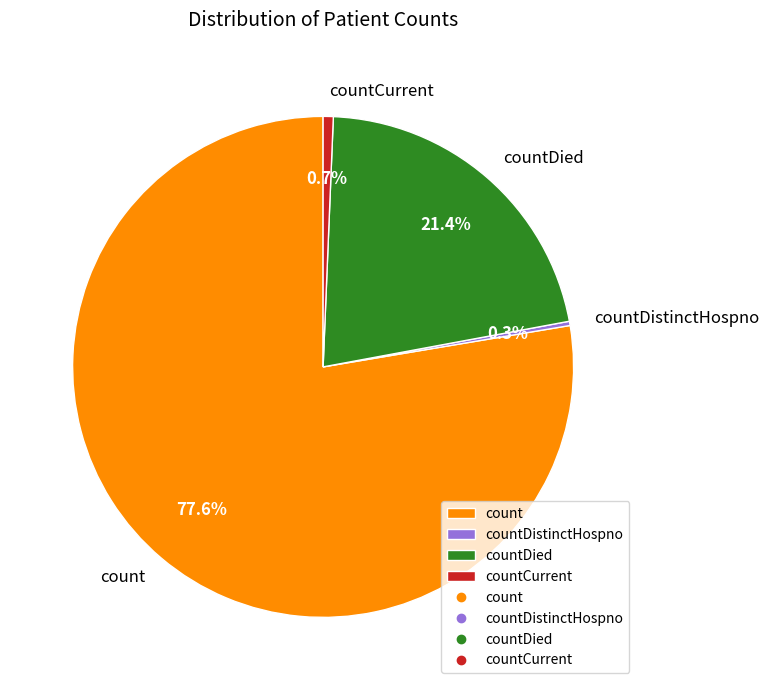

Which has a higher value, count or countCurrent?

count